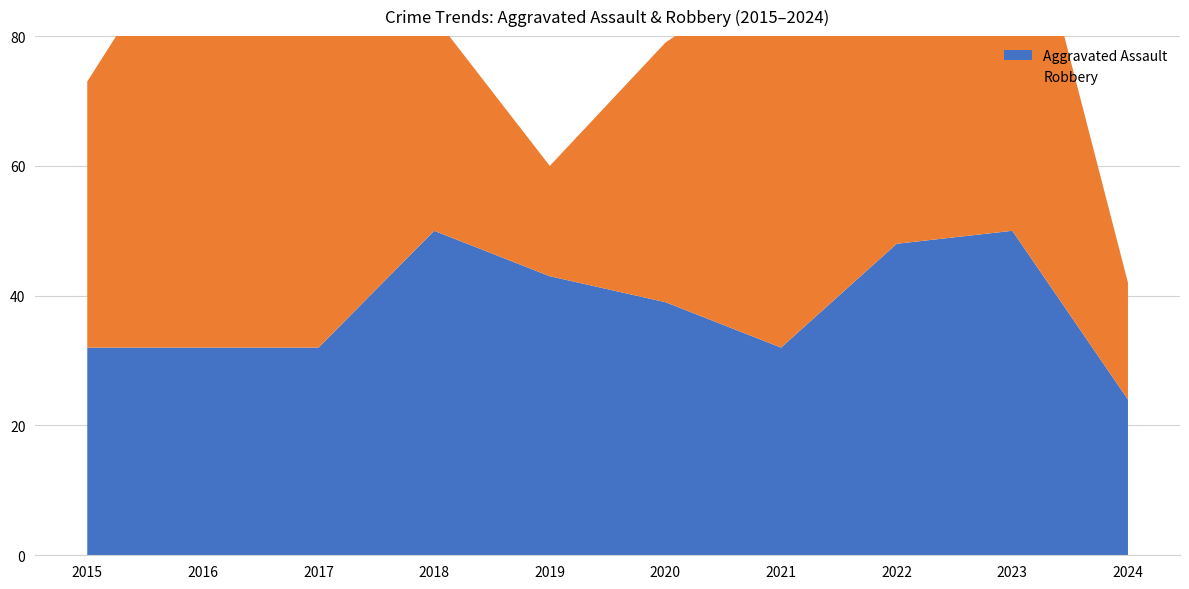

Reading left to right, extract all data points from this chart.

Aggravated Assault: 32	32	32	50	43	39	32	48	50	24
Robbery: 41	69	55	33	17	40	59	50	61	18